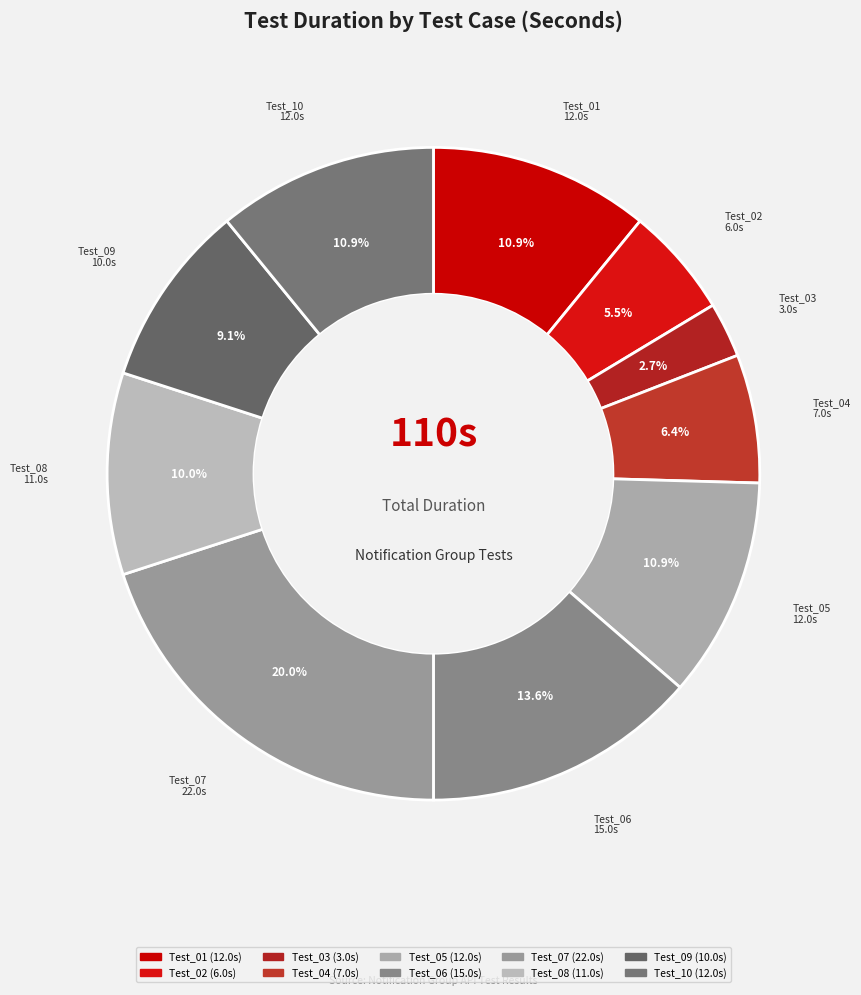

Approximately how many times larger is the value at Test_06 compared to Test_02?

2.5